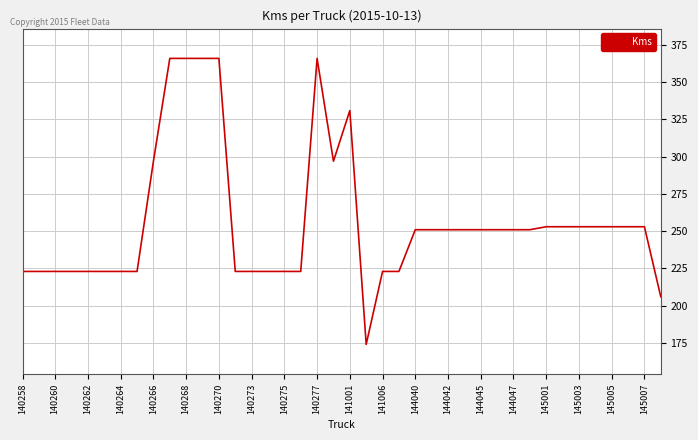

What is the difference between the maximum and second lowest values?

160